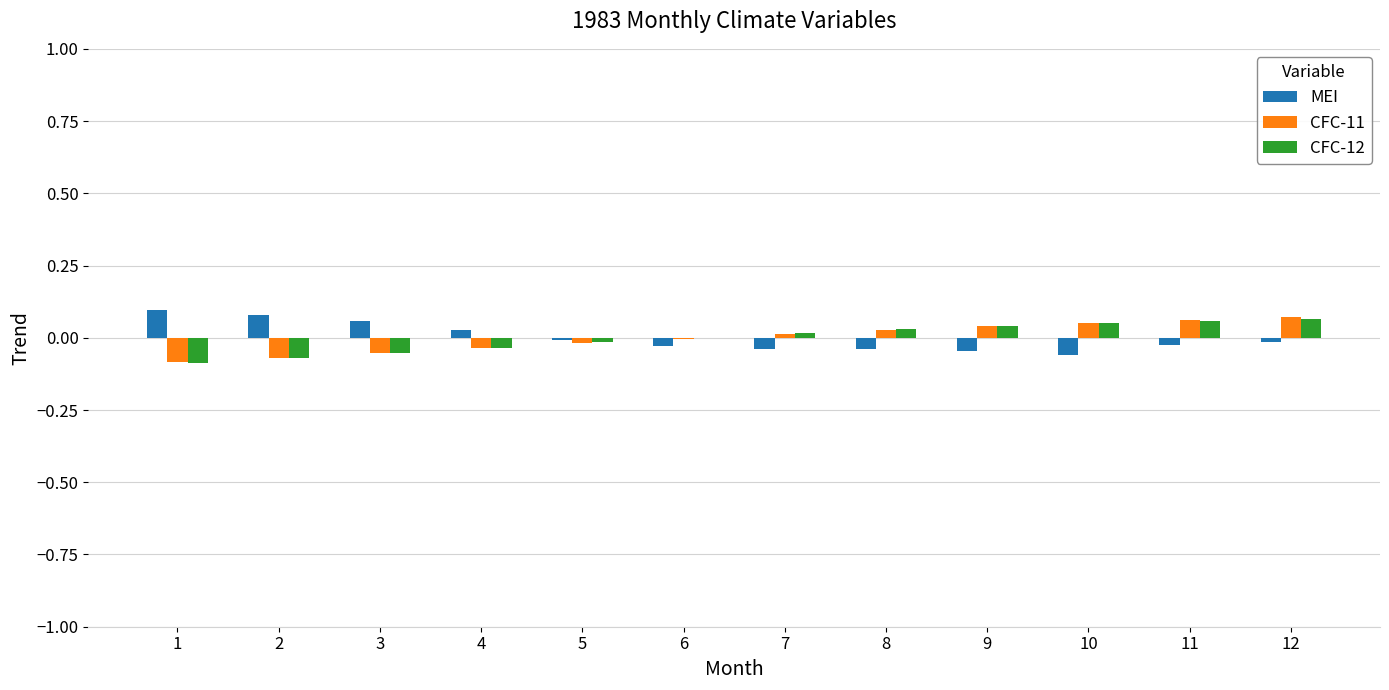

The value of CFC-12 at 4 is -0.1. True or false?

False